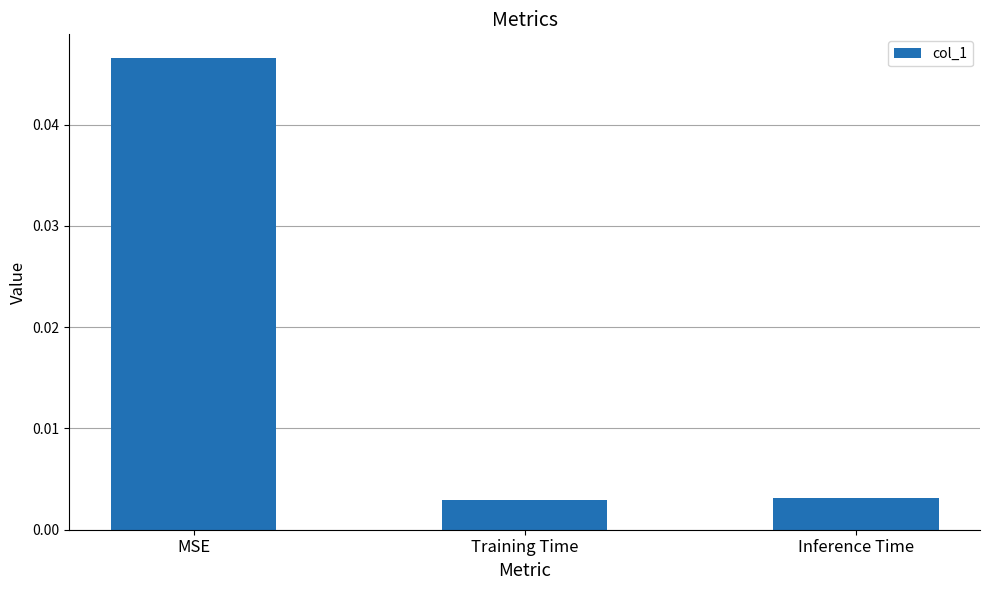

Which has a higher value, Training Time or MSE?

MSE